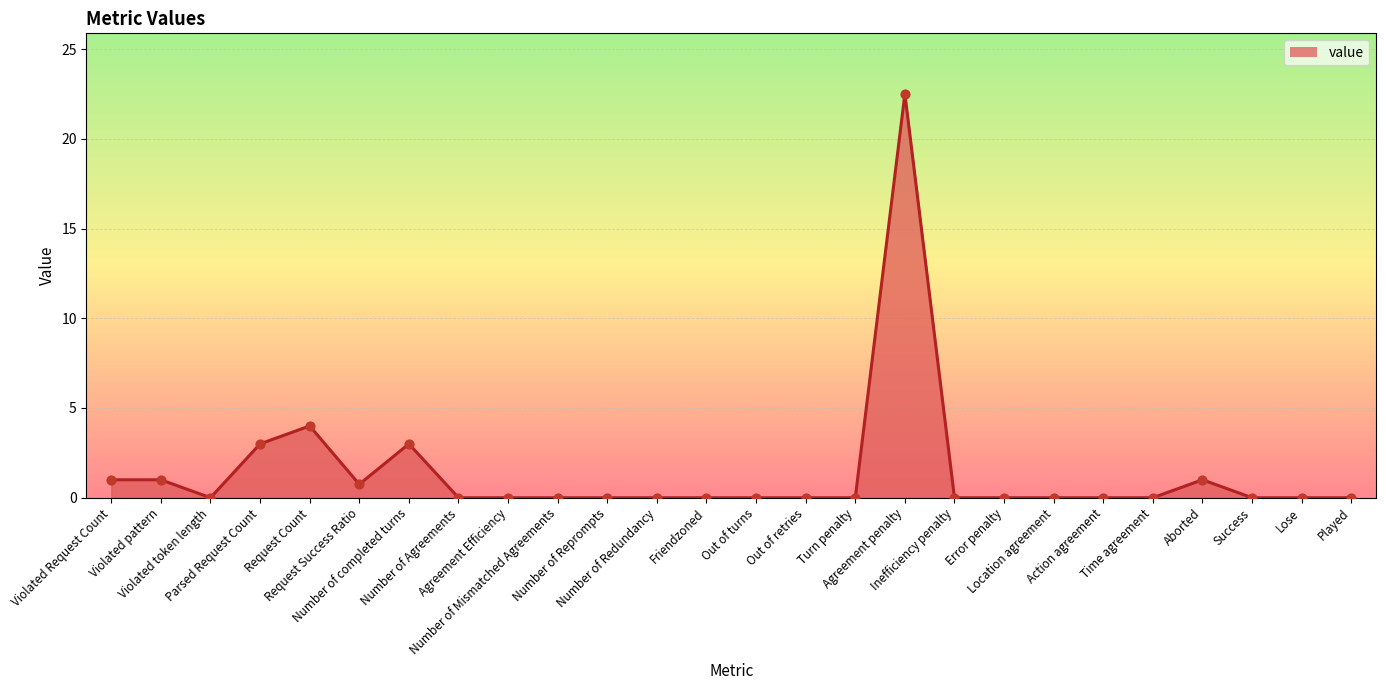

What is the greatest value displayed?

22.5